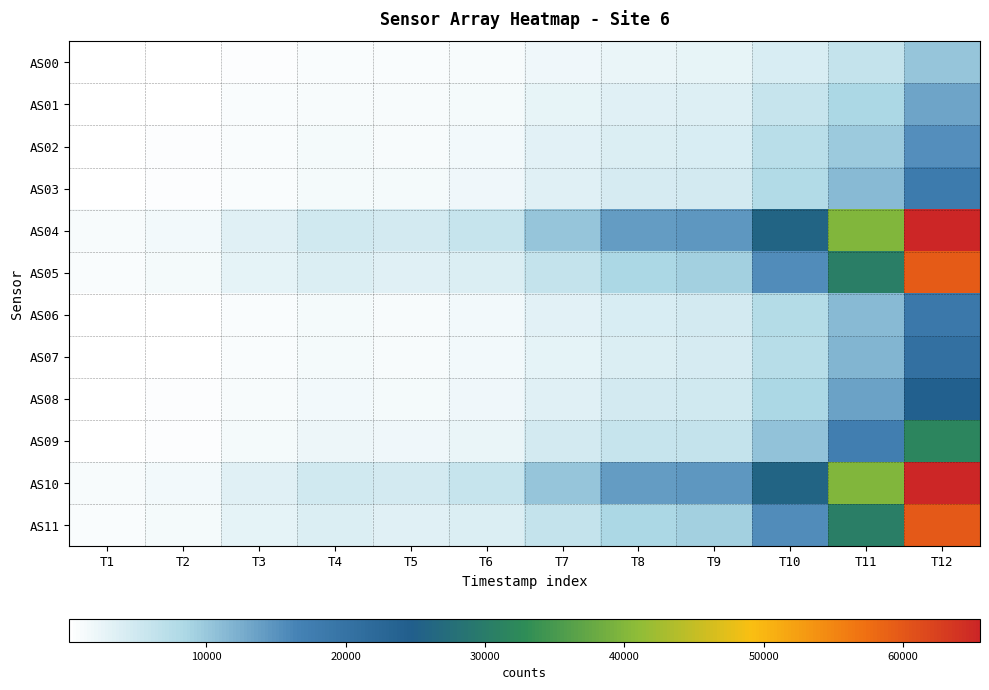

Rank the series by their maximum value, from highest to lowest.

AS04, AS10, AS11, AS05, AS09, AS08, AS07, AS06, AS03, AS02, AS01, AS00